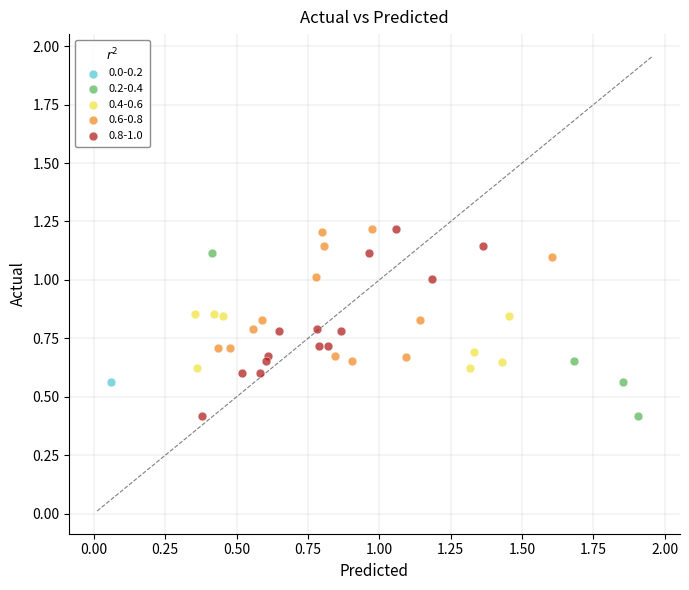

What are all the series names shown in the legend?

0.0-0.2, 0.2-0.4, 0.4-0.6, 0.6-0.8, 0.8-1.0